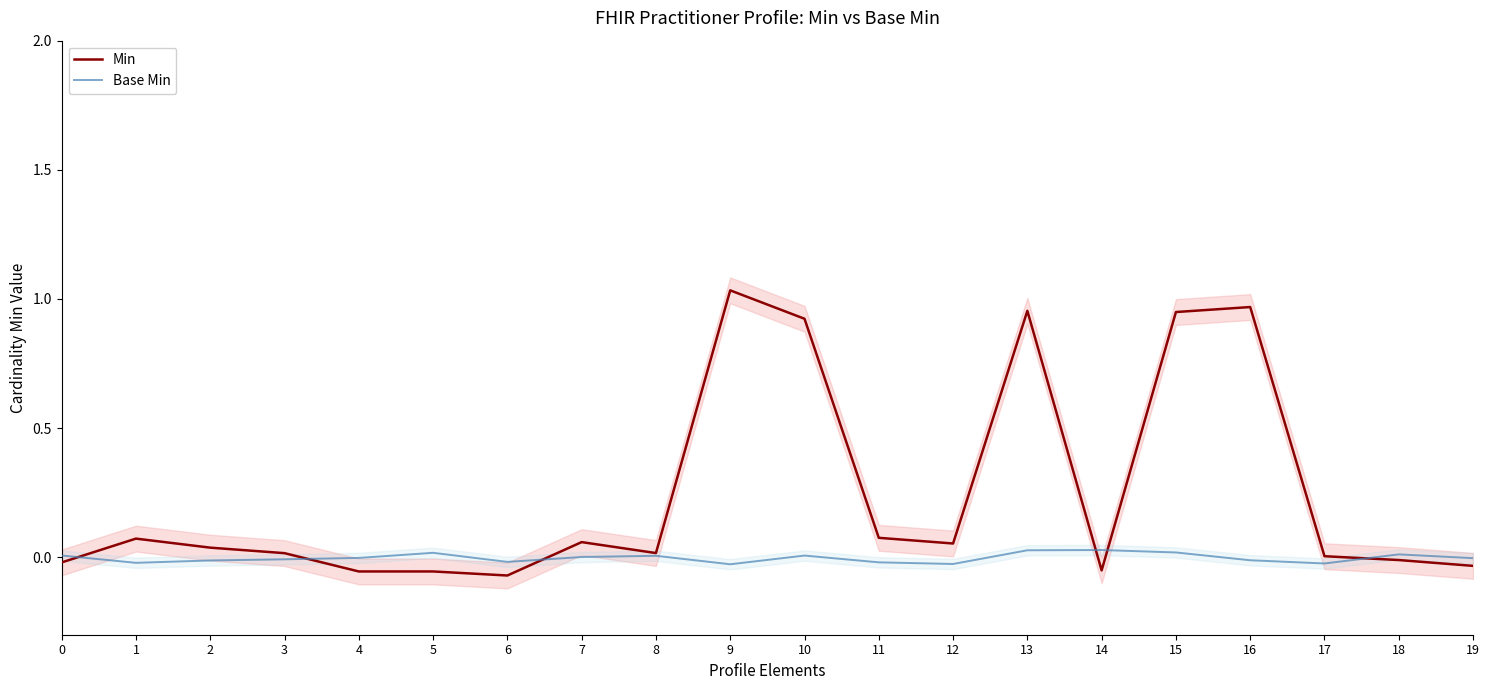

At how many categories does at least one series exceed 0?

17